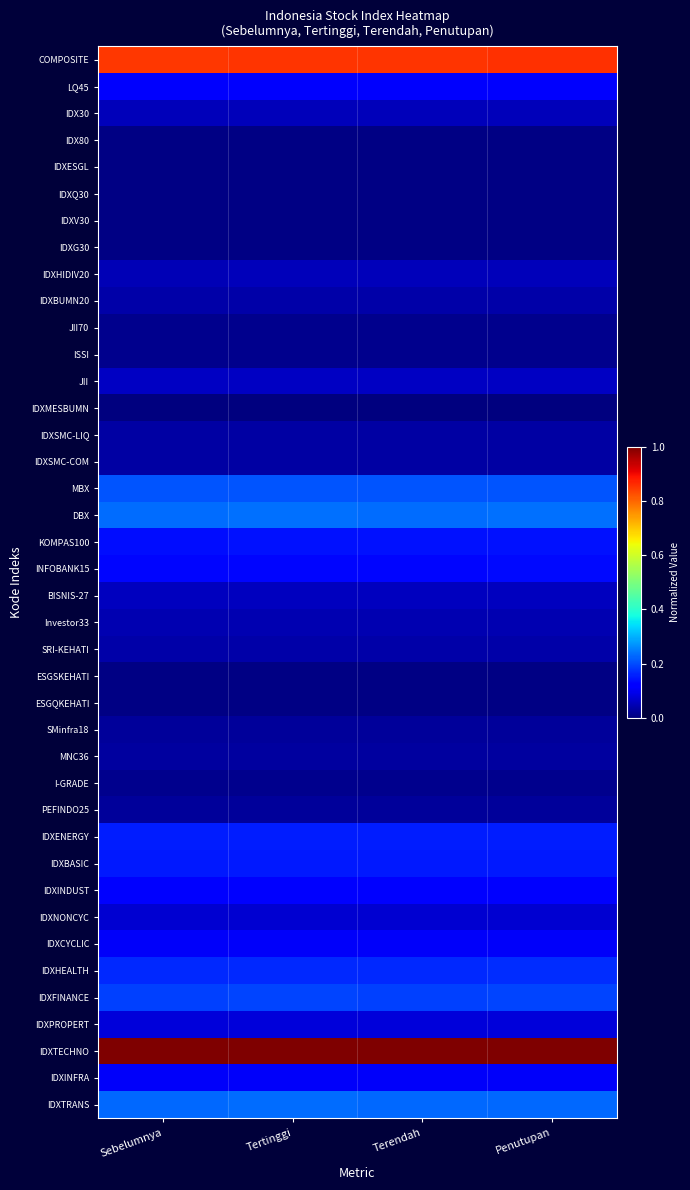

List the series in order of their peak value, highest first.

IDXTECHNO, COMPOSITE, DBX, IDXTRANS, MBX, IDXFINANCE, IDXHEALTH, IDXENERGY, IDXBASIC, KOMPAS100, INFOBANK15, IDXINDUST, LQ45, IDXINFRA, IDXCYCLIC, IDXPROPERT, IDXNONCYC, JII, BISNIS-27, IDX30, IDXHIDIV20, Investor33, SRI-KEHATI, IDXBUMN20, IDXSMC-COM, IDXSMC-LIQ, MNC36, SMinfra18, PEFINDO25, JII70, ISSI, I-GRADE, IDXQ30, IDXG30, IDXESGL, IDX80, IDXV30, ESGSKEHATI, ESGQKEHATI, IDXMESBUMN